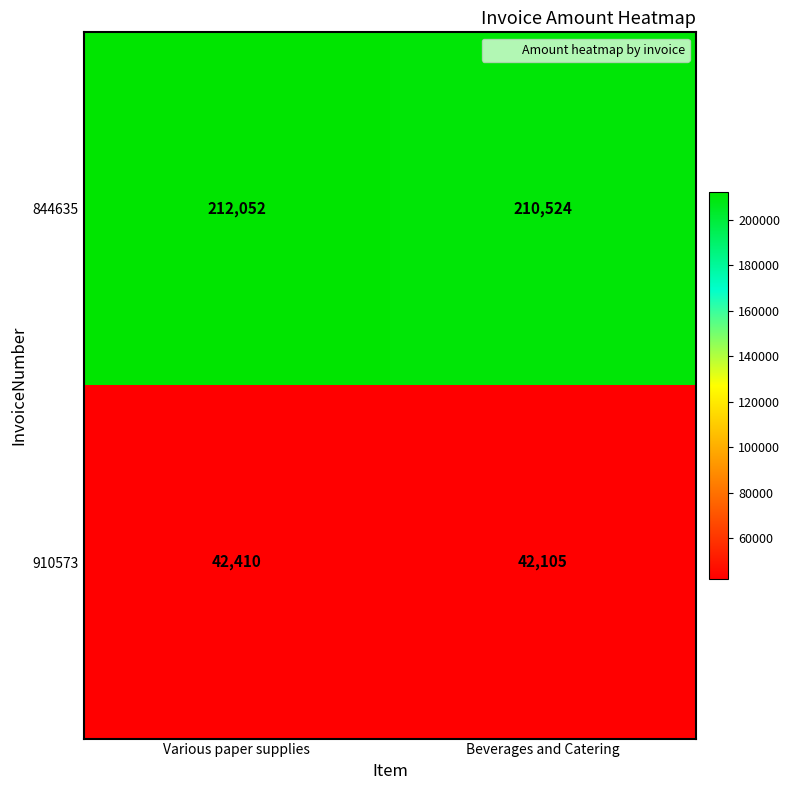

What is the difference between the 844635 values at Beverages and Catering and Various paper supplies?

1528